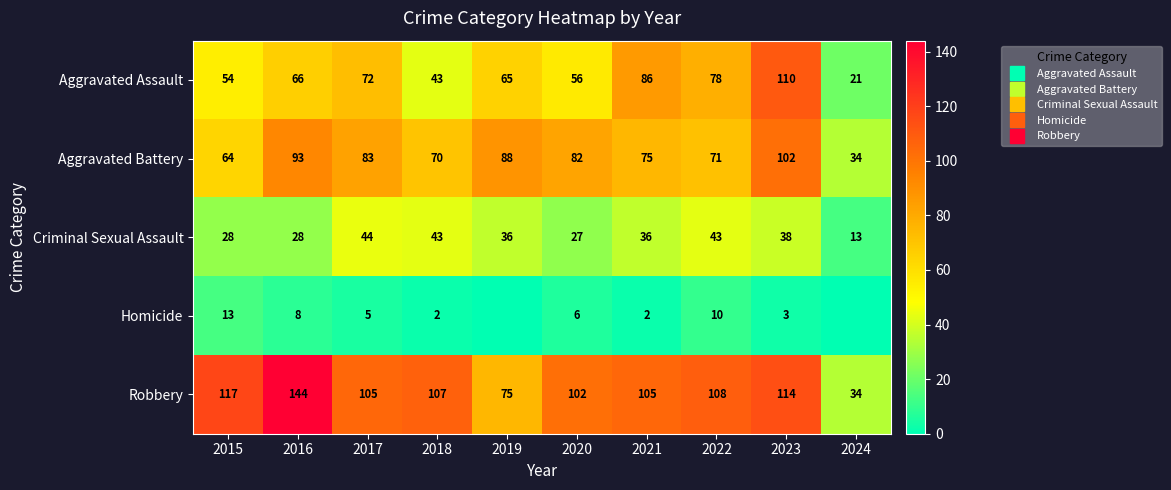

What is the difference between the maximum and minimum values in the Aggravated Assault series?

89